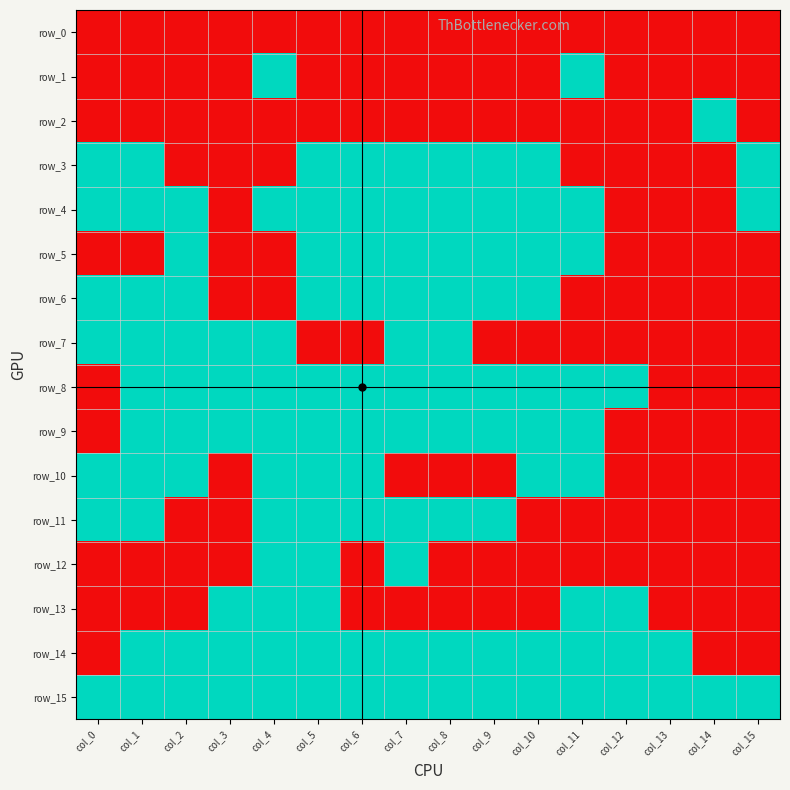

Which has a higher value, col_8 or col_12?

col_8